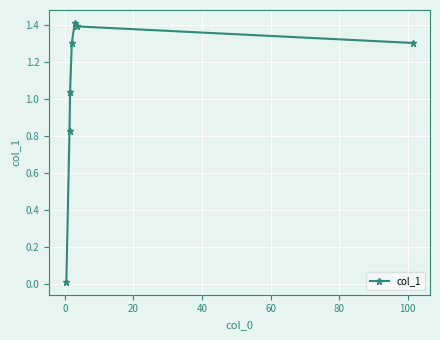

What is the difference between the second highest and minimum values?

1.4